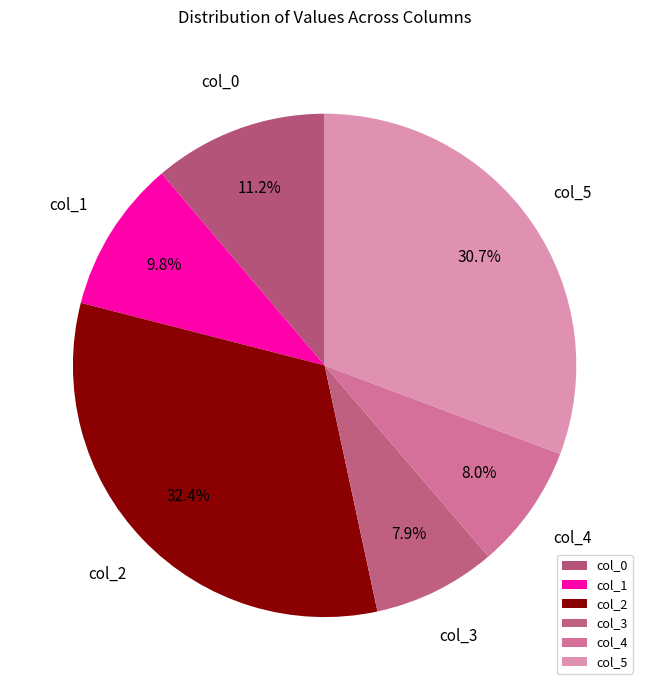

Which category has the biggest portion of the pie?

col_2